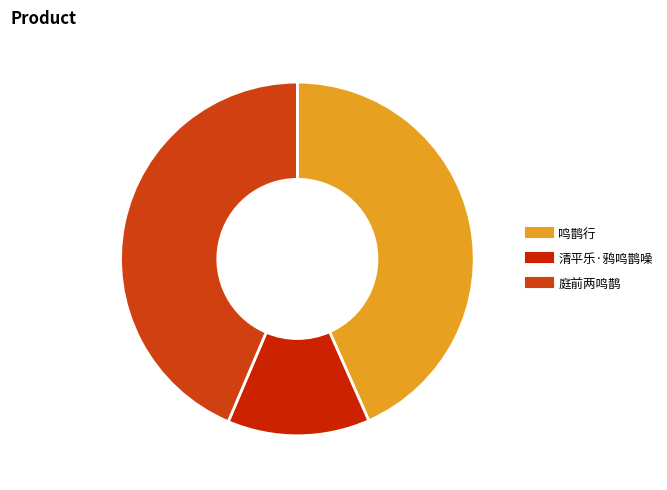

What is the change in value from 鸣鹊行 to 庭前两鸣鹊?

+5546